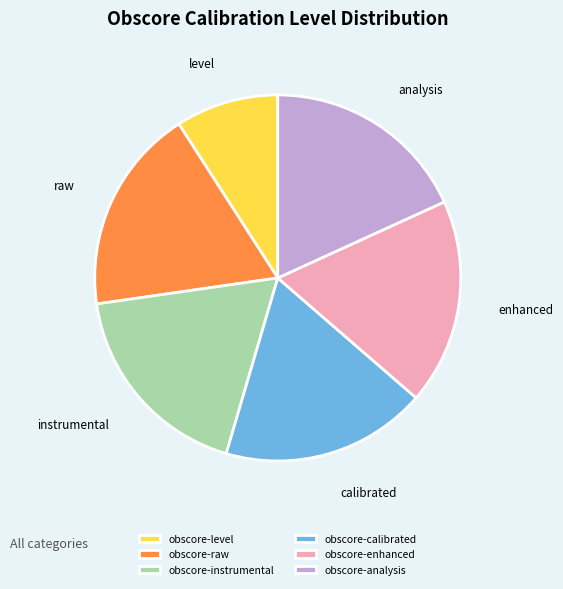

What is the ratio of the value at obscore-enhanced to the value at obscore-calibrated?

1.0